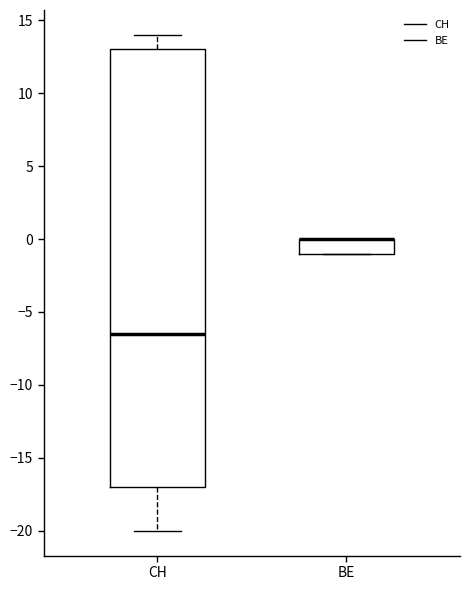

Reading left to right, read every box against the y-axis: the position of its median line, the range the box covers, and the ends of its whiskers. The values are not printed on the chart, so give them approximately, as read against the axis.

CH: median -6.5, box -17.0 to 13.0, whiskers -20.0 to 14.0
BE: median 0.0 (drawn on the box's upper edge), box -1.0 to 0.0, whiskers -1.0 to 0.0